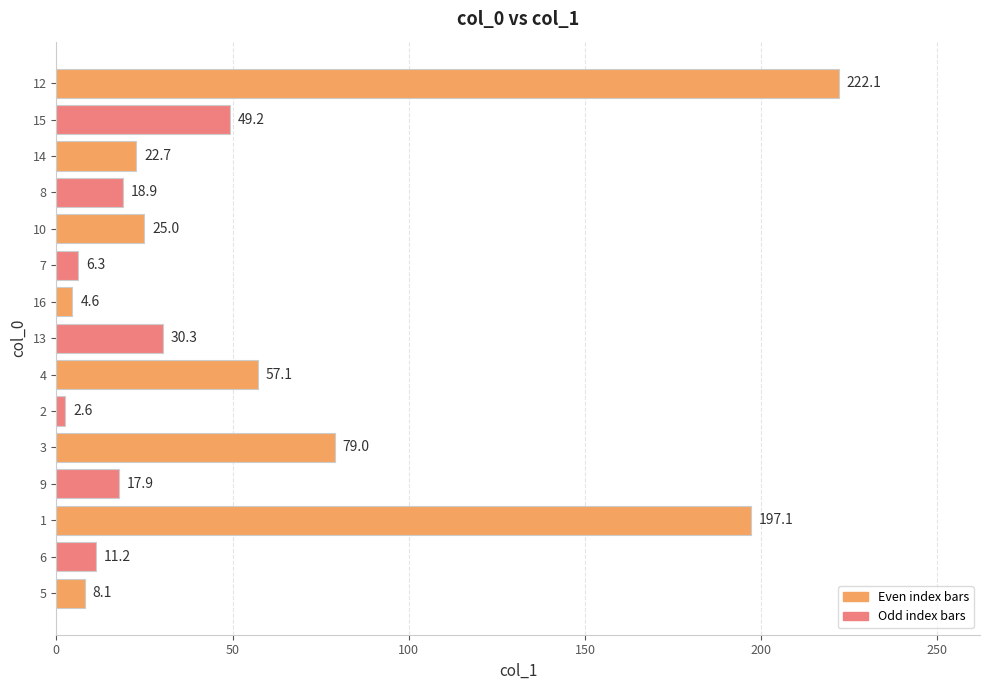

List the labels in order of value, smallest first.

2, 16, 7, 5, 6, 9, 8, 14, 10, 13, 15, 4, 3, 1, 12